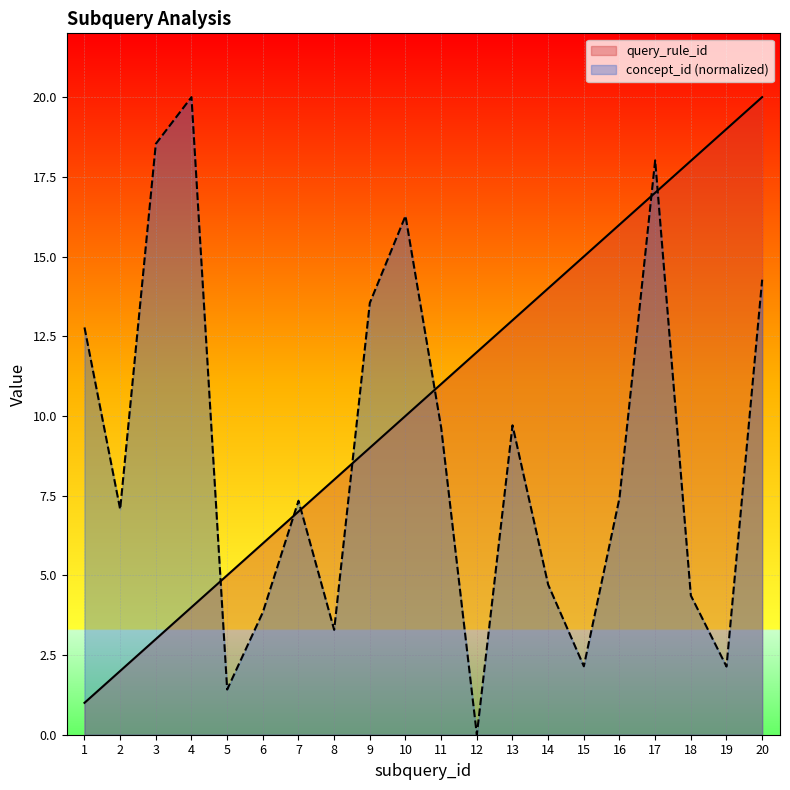

The concept_id series shows 26.9 at 10. True or false?

False